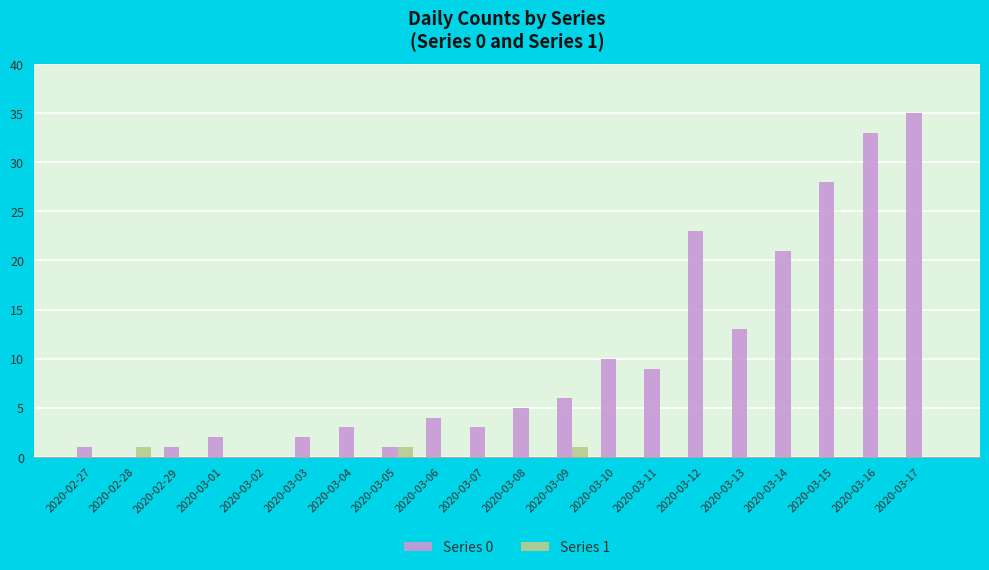

Which series has the largest total across all categories?

Series 0